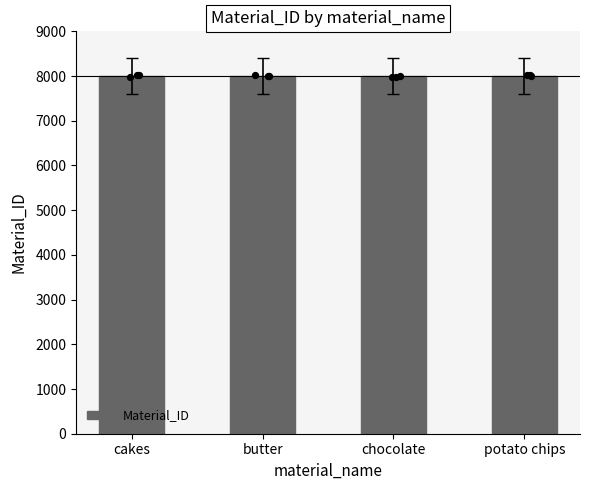

Approximately how many times larger is the value at cakes compared to chocolate?

1.0